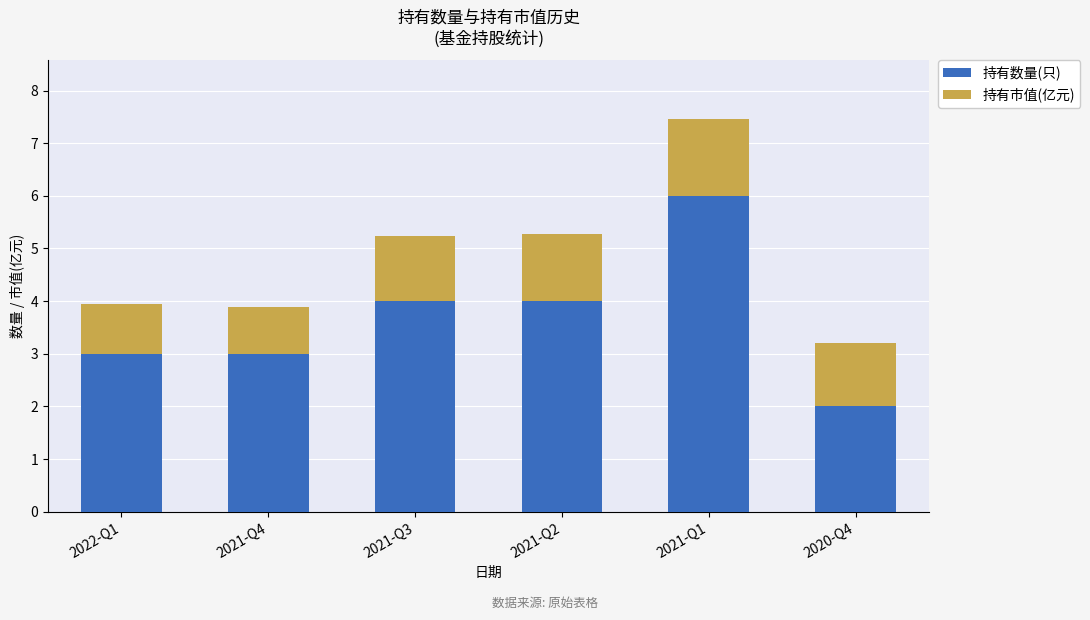

What is the total value across all series at 2021-Q4?

3.9